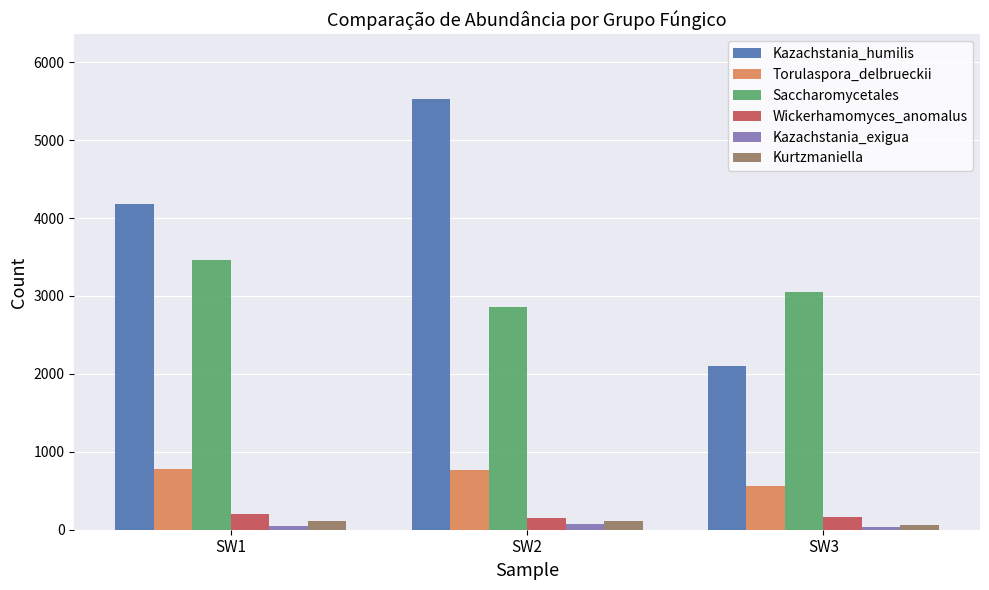

Is the value of Wickerhamomyces_anomalus at SW2 greater than the value of Saccharomycetales at SW1?

No